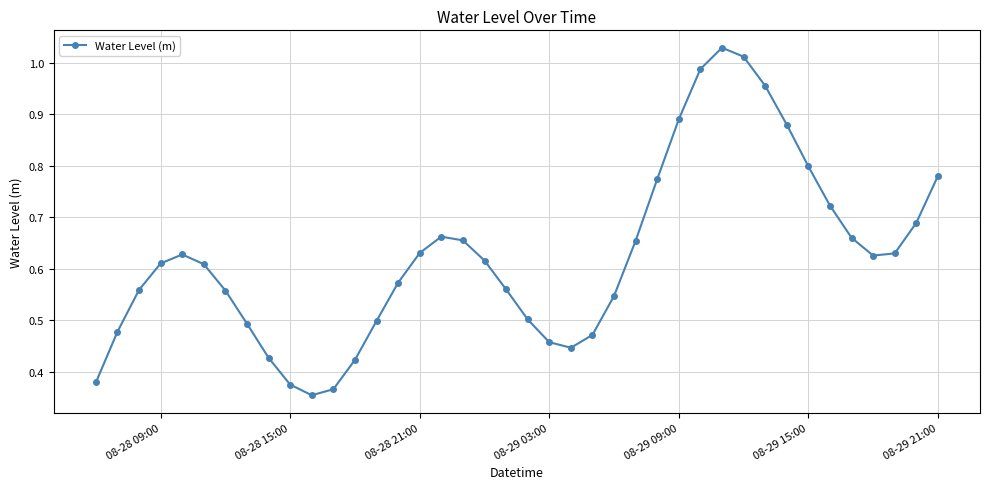

What is the sum of all values?

25.0